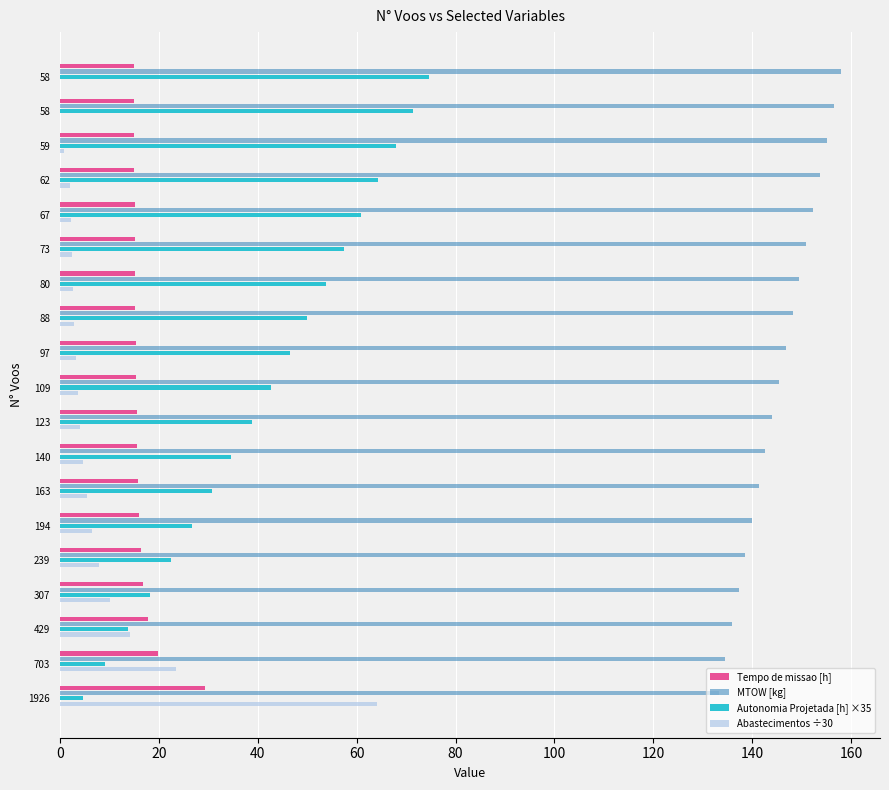

At how many categories does at least one series exceed 140?

13